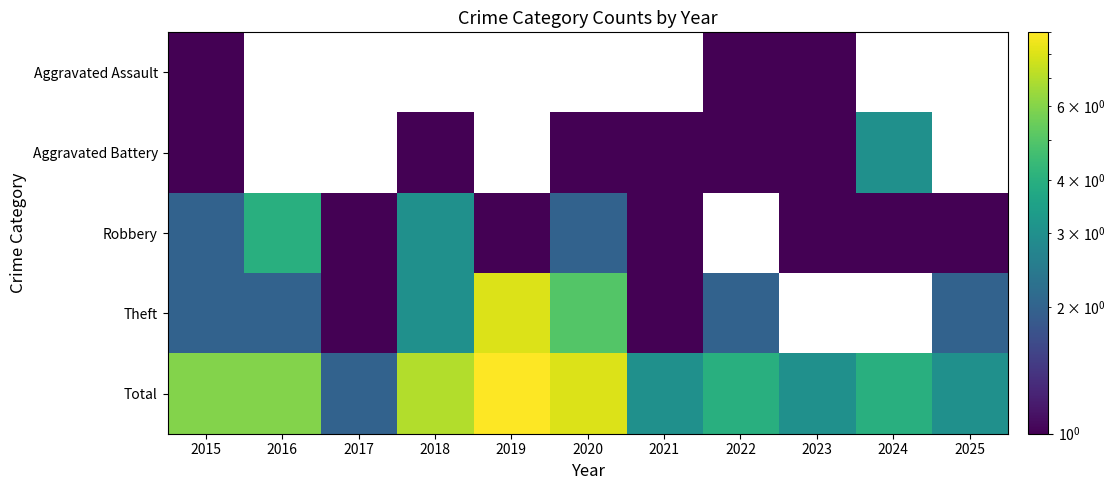

At how many categories does at least one series exceed 4?

5